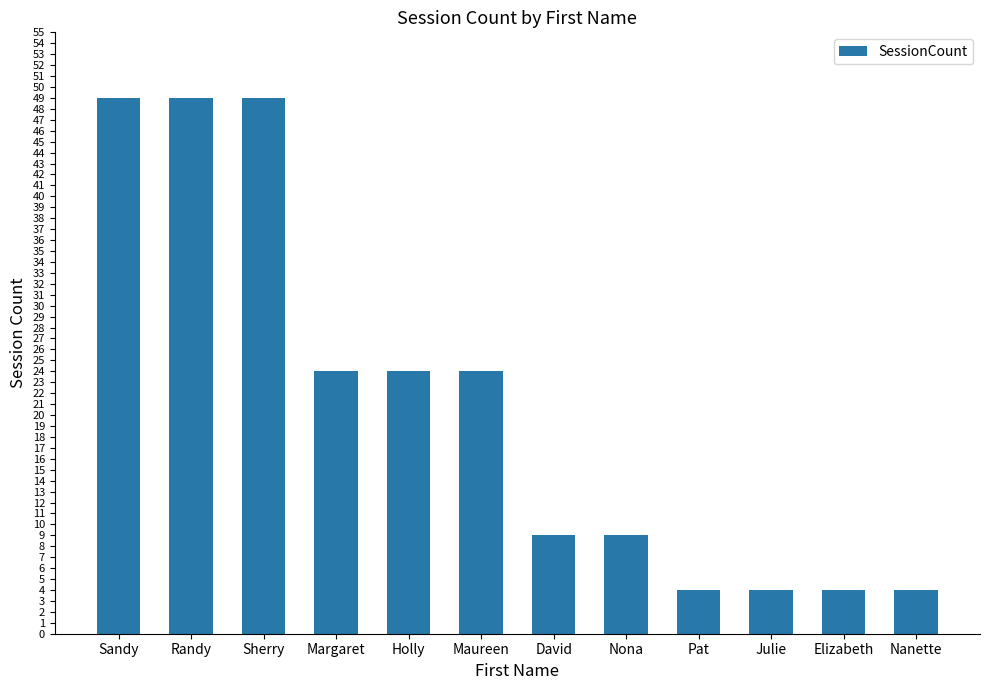

What is the smallest value displayed?

4